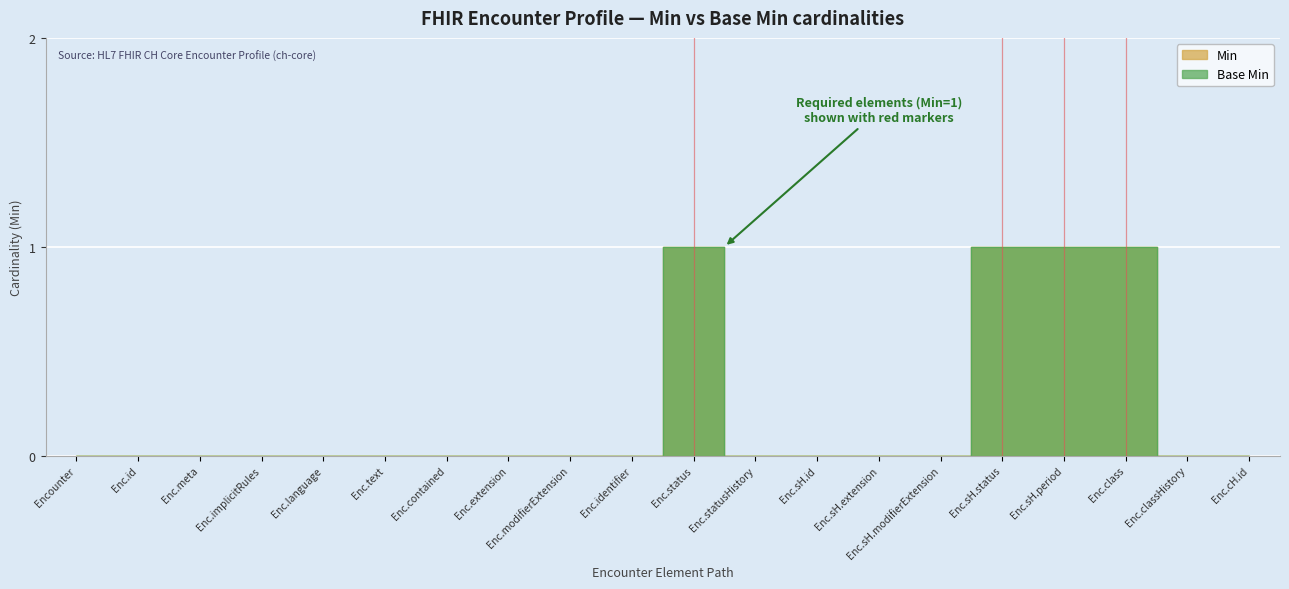

Which series changed the most between Enc.extension and Enc.classHistory?

Min